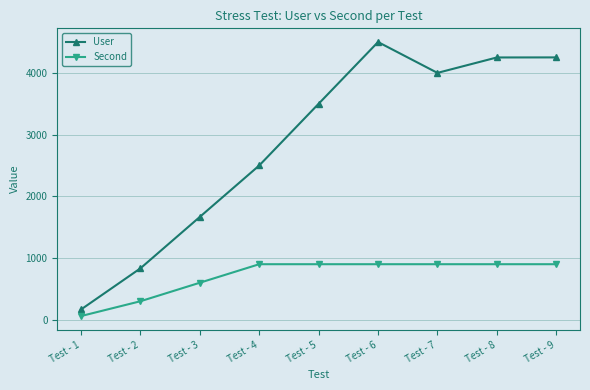

What is the value of the User point at the 8th from the left?

4250.0